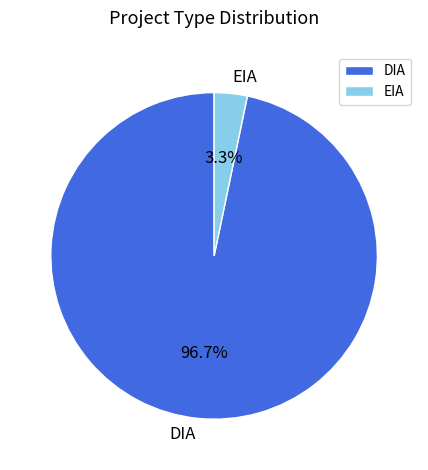

Which has a higher value, DIA or EIA?

DIA